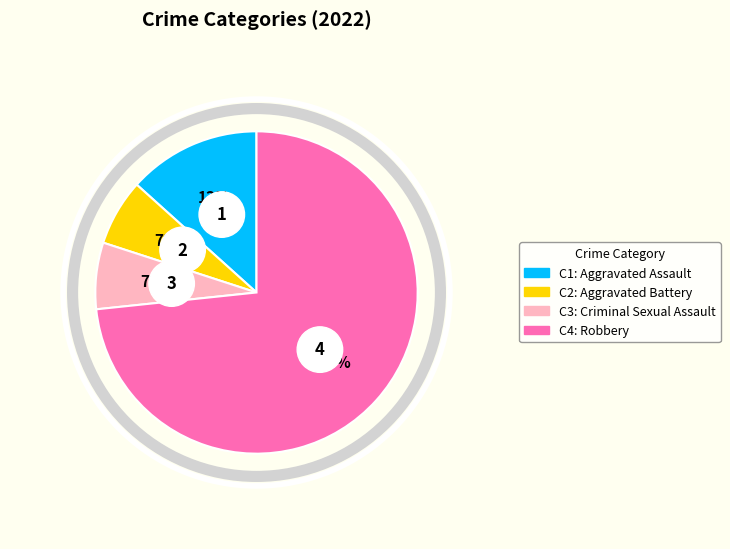

How many segments does this pie chart have?

4